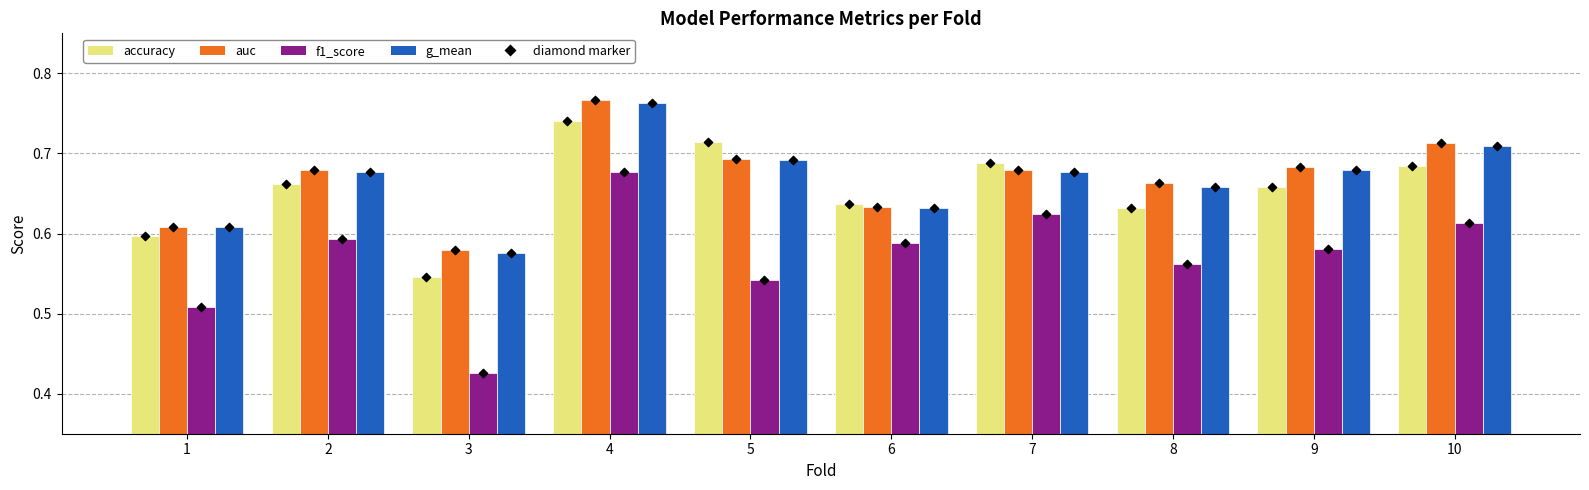

What are all the series names shown in the legend?

accuracy, auc, f1_score, g_mean